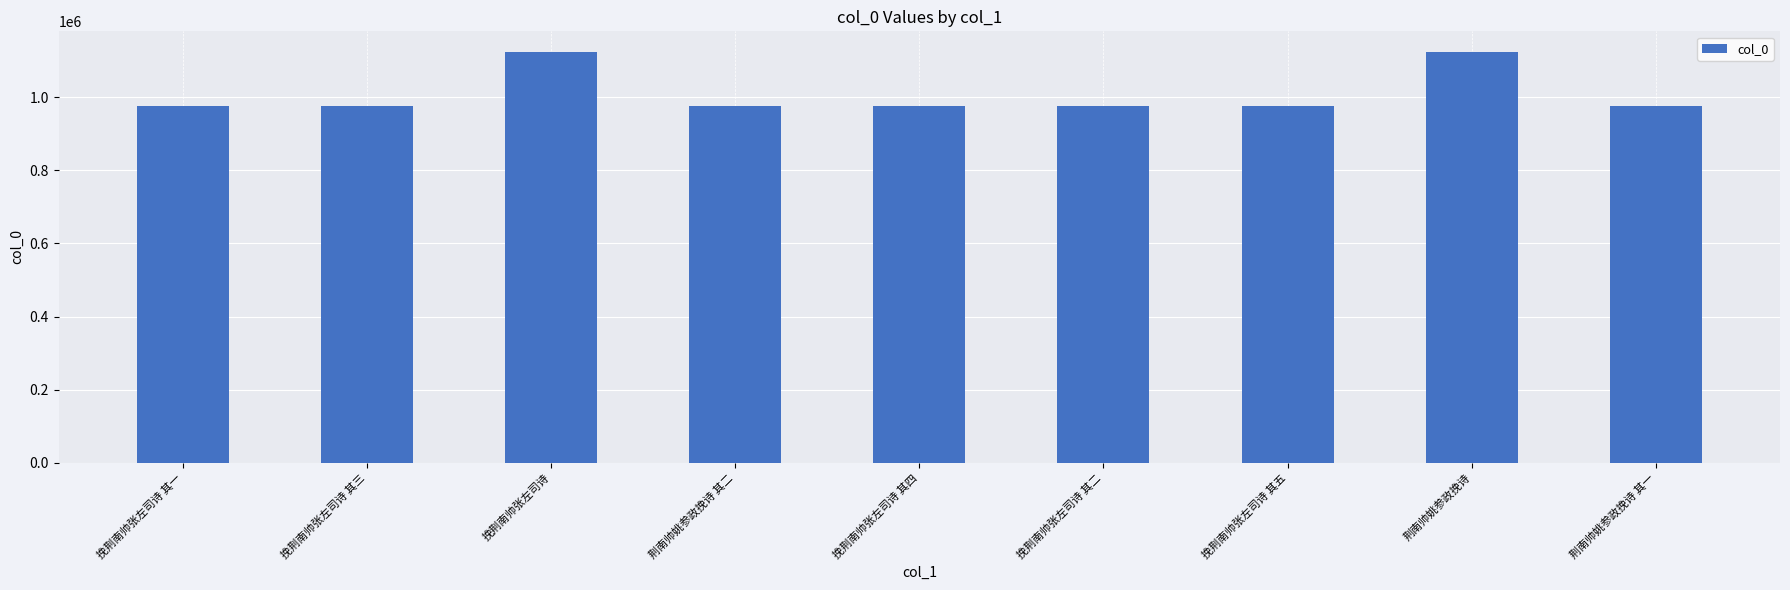

What is the approximate value at 挽荆南帅张左司诗 其三?

975514